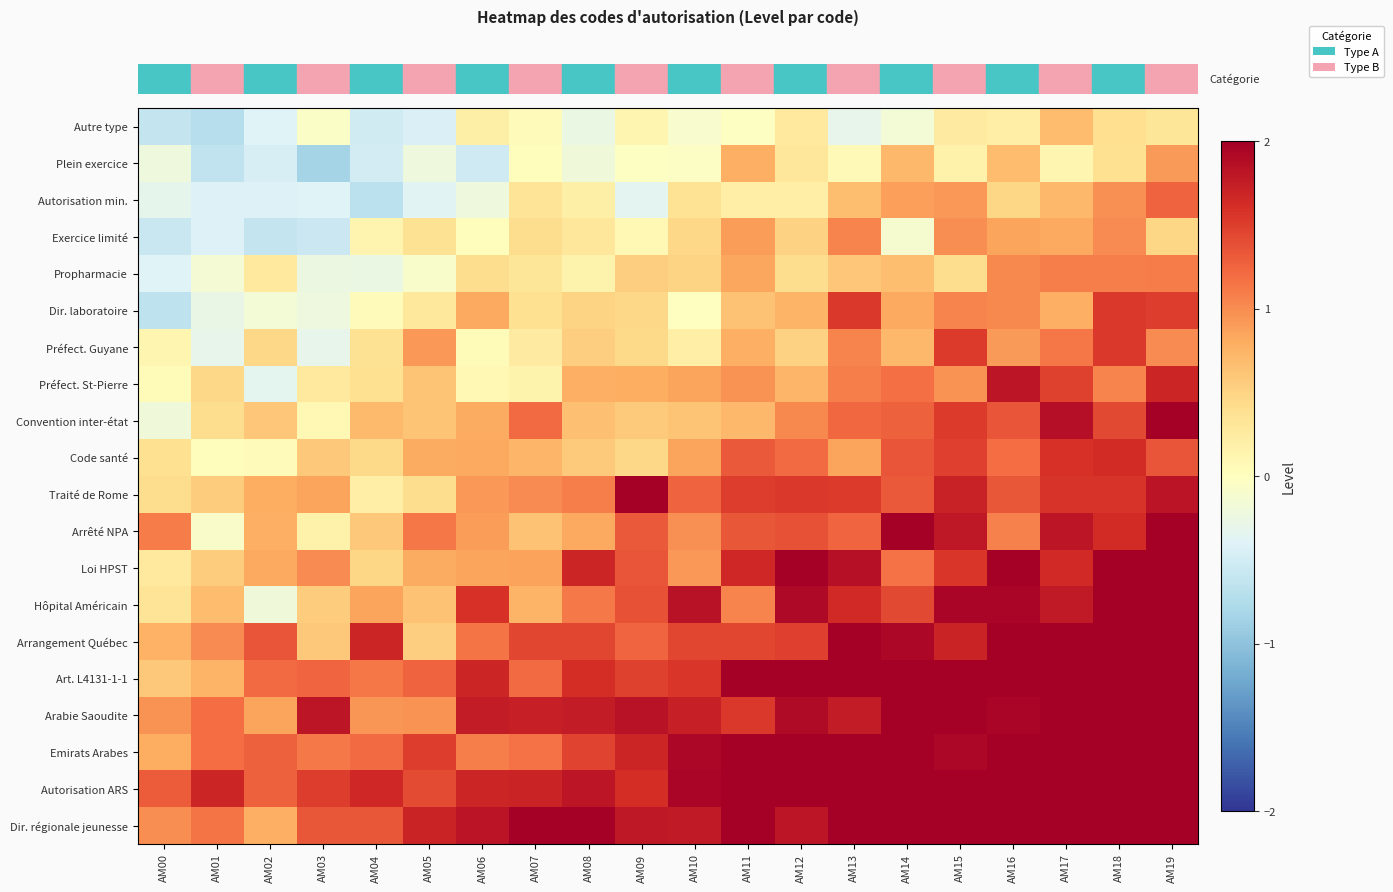

Reading left to right, extract all data points from this chart.

row_0: -0.6	-0.7	-0.4	-0.1	-0.5	-0.4	0.2	0.0	-0.3	0.1	-0.1	-0.0	0.3	-0.3	-0.2	0.3	0.2	0.7	0.4	0.3
row_1: -0.2	-0.6	-0.5	-0.8	-0.5	-0.2	-0.5	0.0	-0.2	-0.0	-0.0	0.8	0.3	0.1	0.7	0.2	0.7	0.1	0.4	0.9
row_2: -0.3	-0.4	-0.4	-0.4	-0.7	-0.4	-0.2	0.3	0.2	-0.4	0.3	0.2	0.2	0.7	0.9	0.9	0.5	0.7	1.0	1.3
row_3: -0.6	-0.4	-0.6	-0.6	0.1	0.4	0.0	0.4	0.3	0.1	0.5	0.9	0.5	1.1	-0.1	1.0	0.9	0.8	1.0	0.5
row_4: -0.4	-0.1	0.3	-0.2	-0.3	-0.1	0.4	0.3	0.1	0.5	0.5	0.8	0.4	0.6	0.7	0.4	1.0	1.1	1.1	1.1
row_5: -0.6	-0.3	-0.2	-0.2	0.0	0.3	0.8	0.4	0.5	0.5	-0.0	0.6	0.7	1.5	0.8	1.1	1.0	0.8	1.5	1.5
row_6: 0.1	-0.3	0.5	-0.3	0.4	0.9	0.1	0.3	0.5	0.4	0.2	0.8	0.5	1.0	0.7	1.5	0.9	1.1	1.5	1.0
row_7: 0.1	0.5	-0.3	0.3	0.4	0.6	0.1	0.1	0.8	0.8	0.9	1.0	0.7	1.1	1.2	1.0	1.8	1.5	1.1	1.7
row_8: -0.2	0.4	0.6	0.1	0.7	0.6	0.8	1.2	0.7	0.6	0.6	0.7	1.0	1.2	1.3	1.5	1.4	1.9	1.4	2.4
row_9: 0.4	0.0	0.0	0.6	0.4	0.8	0.8	0.7	0.6	0.5	0.9	1.3	1.2	0.8	1.4	1.5	1.2	1.6	1.6	1.4
row_10: 0.4	0.5	0.8	0.9	0.2	0.4	0.9	1.0	1.1	2.2	1.3	1.5	1.5	1.5	1.3	1.7	1.3	1.6	1.6	1.8
row_11: 1.1	-0.1	0.8	0.2	0.6	1.1	0.9	0.6	0.8	1.3	1.0	1.3	1.4	1.2	2.2	1.8	1.1	1.8	1.6	2.2
row_12: 0.3	0.6	0.8	1.0	0.5	0.8	0.8	0.9	1.7	1.3	0.9	1.7	2.1	1.8	1.2	1.6	2.2	1.6	2.1	2.2
row_13: 0.3	0.7	-0.2	0.5	0.9	0.6	1.6	0.7	1.1	1.4	1.8	1.1	1.9	1.6	1.4	1.9	1.9	1.8	2.1	2.0
row_14: 0.8	1.0	1.4	0.6	1.7	0.5	1.2	1.5	1.4	1.2	1.5	1.4	1.5	2.0	1.9	1.7	2.3	2.2	2.4	2.4
row_15: 0.6	0.7	1.2	1.2	1.1	1.3	1.7	1.2	1.6	1.5	1.6	2.0	2.0	2.1	2.3	2.0	2.3	2.1	2.3	2.3
row_16: 1.0	1.2	0.8	1.8	0.9	1.0	1.8	1.7	1.8	1.8	1.7	1.5	1.9	1.8	2.3	2.1	1.9	2.2	2.5	2.3
row_17: 0.8	1.2	1.3	1.1	1.2	1.5	1.1	1.2	1.5	1.7	1.9	2.4	2.2	2.0	2.1	1.9	2.3	2.3	2.6	2.3
row_18: 1.3	1.7	1.3	1.5	1.7	1.4	1.7	1.7	1.8	1.6	1.9	2.2	2.5	2.5	2.9	2.1	2.7	2.5	3.2	2.4
row_19: 1.0	1.1	0.8	1.3	1.3	1.7	1.8	2.4	2.2	1.8	1.8	2.3	1.8	2.8	2.7	2.3	2.0	3.0	2.6	3.1